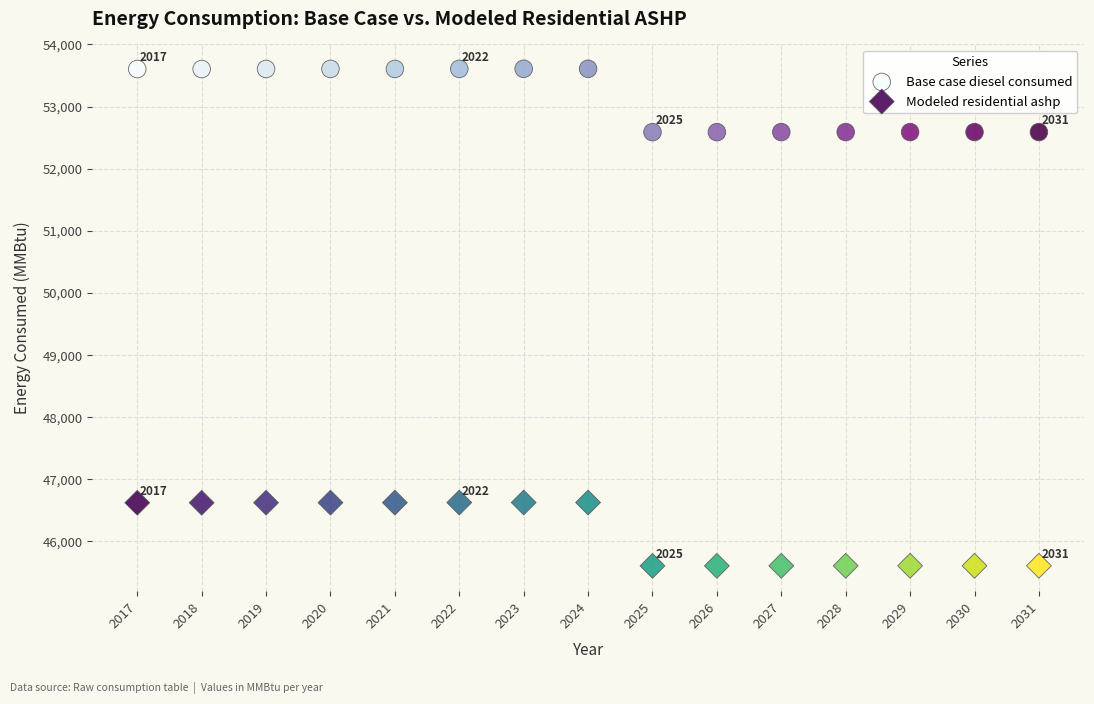

Which series reaches the minimum Y coordinate?

Modeled residential ashp